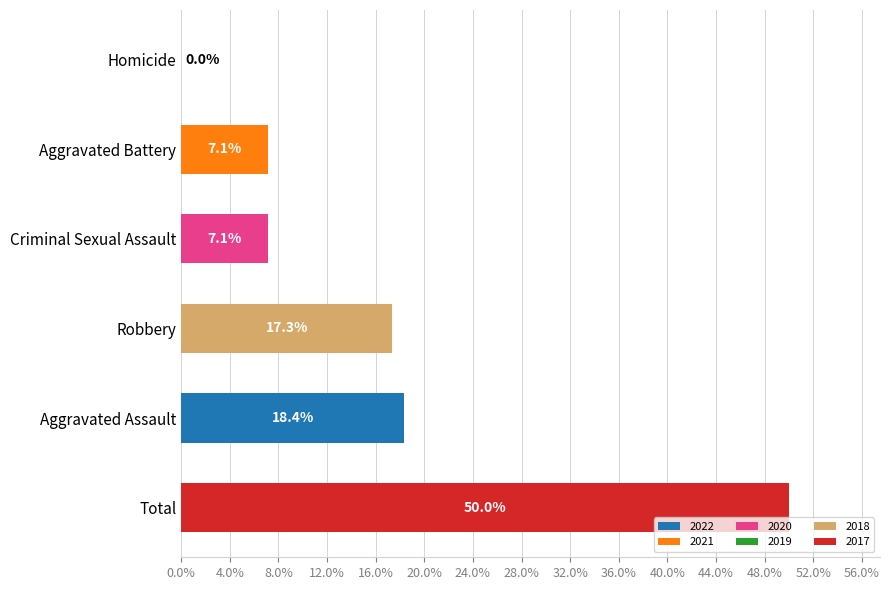

What is the ratio of the value at Aggravated Battery to the value at Aggravated Assault?

0.4